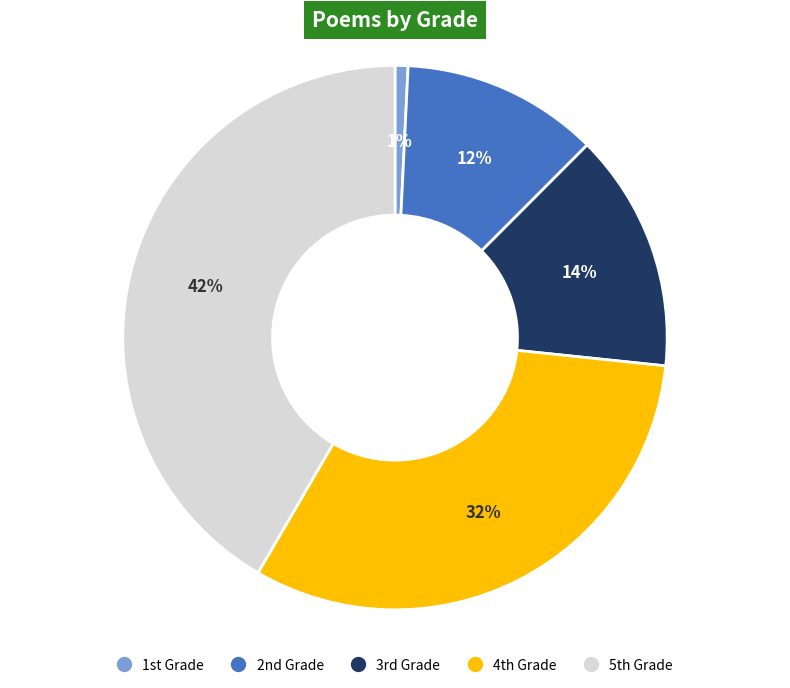

How many segments does this pie chart have?

5